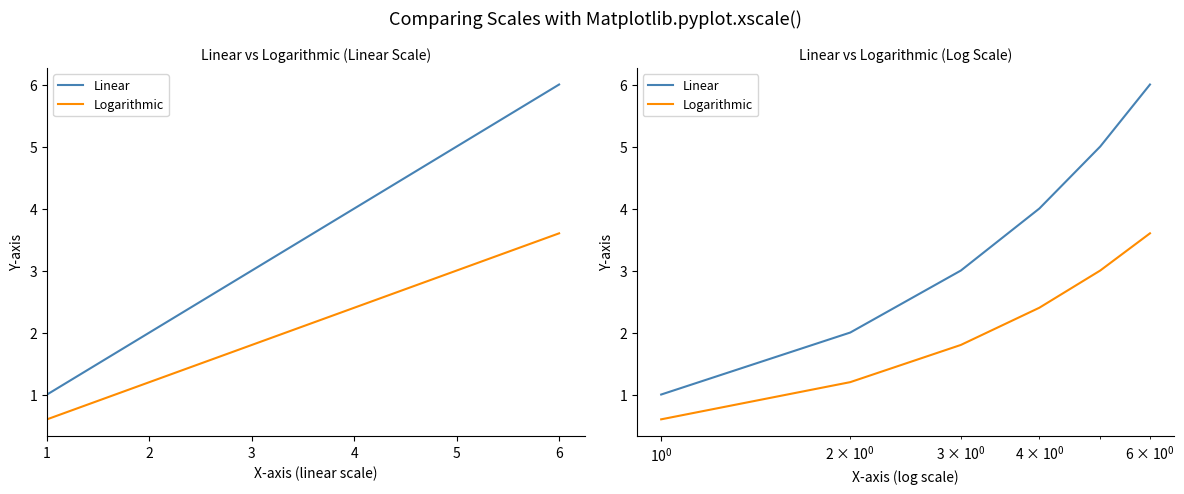

True or false: Linear has more than 0 interior local peaks.

False